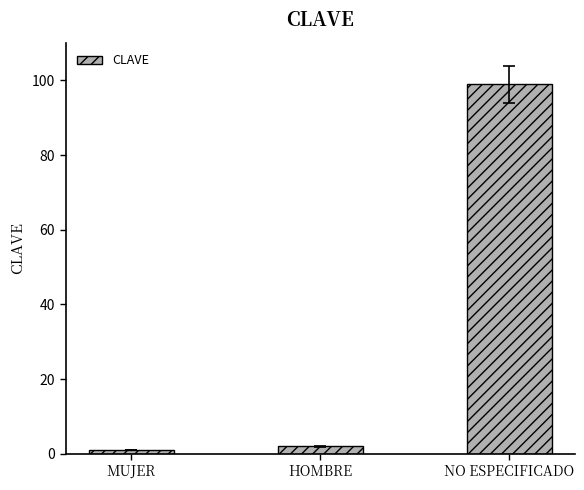

List the labels in order of value, largest first.

NO ESPECIFICADO, HOMBRE, MUJER